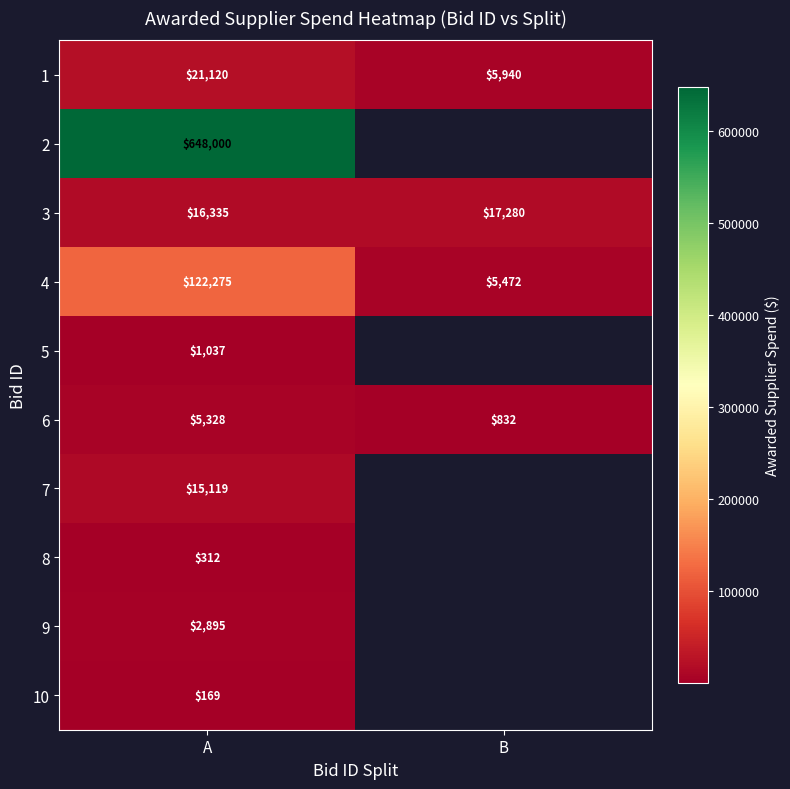

Which category has the highest value across all series?

A